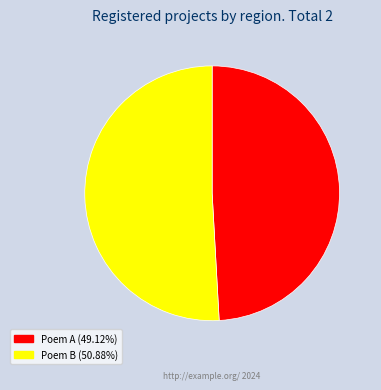

What is the ratio of the value at Poem B (50.88%) to the value at Poem A (49.12%)?

1.0